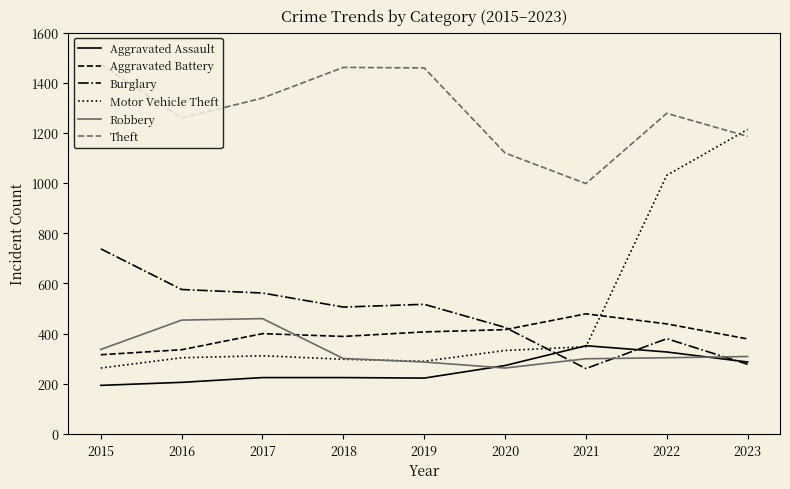

How many lines are shown in the chart?

6